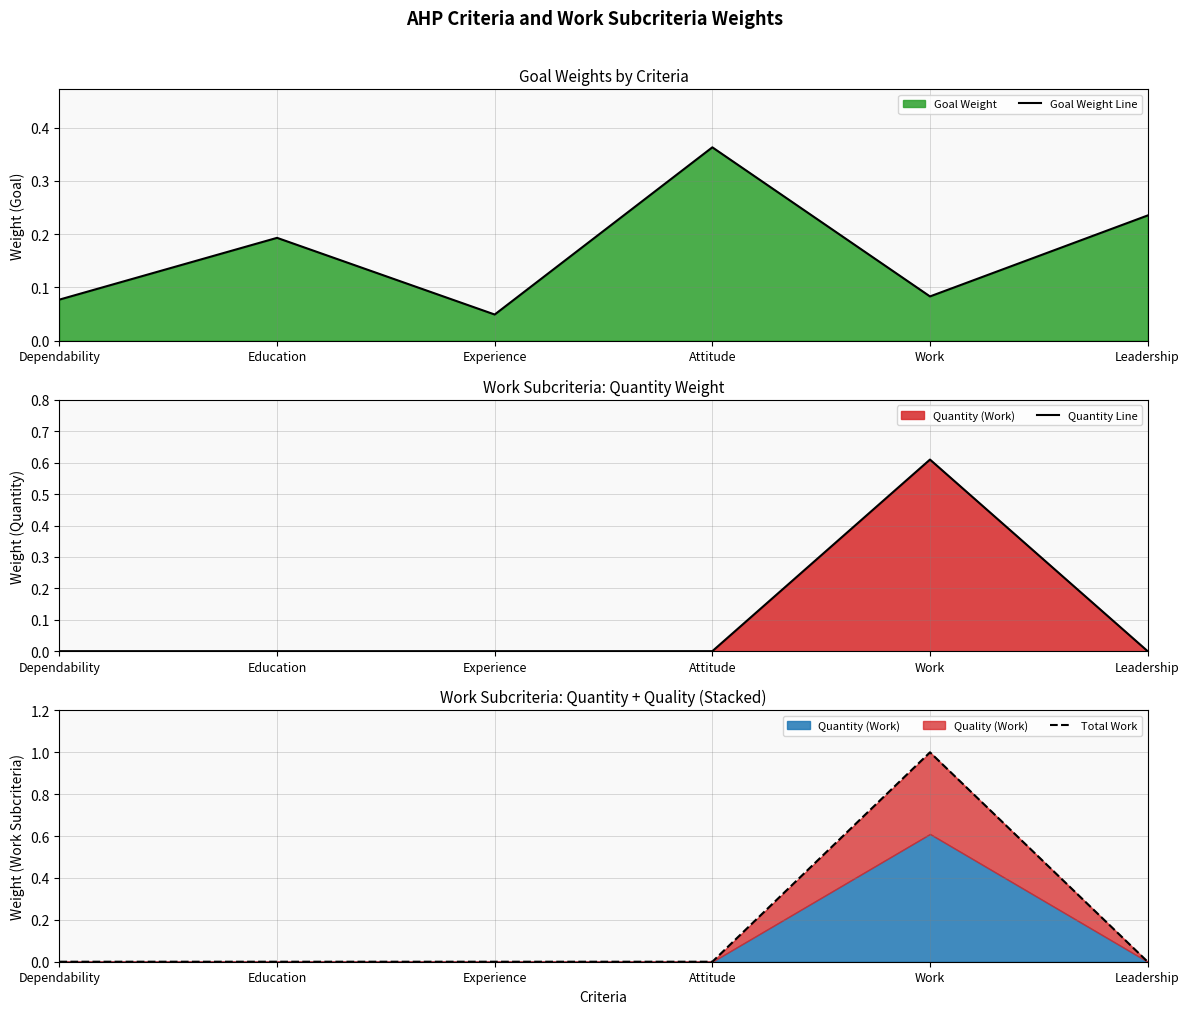

Rank the series by their maximum value, from lowest to highest.

Goal Weight Line, Quantity Line, Total Work